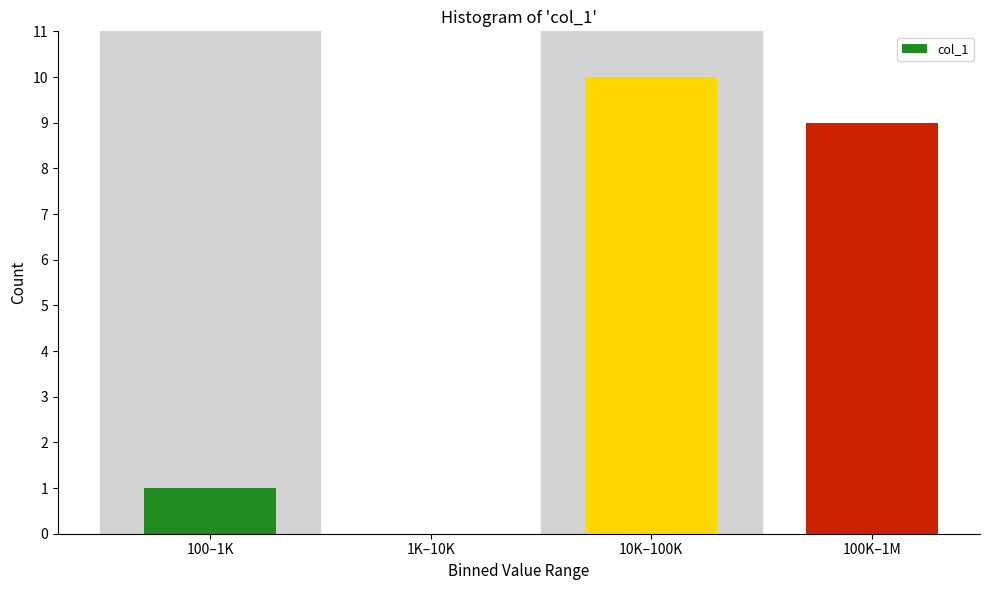

Reading left to right, what are all the values shown in this chart?

100–1K=1	1K–10K=0	10K–100K=10	100K–1M=9